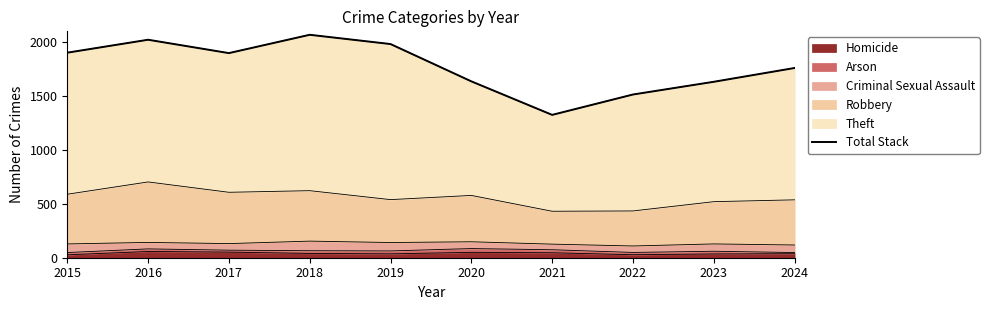

Reading right to left, list all the values displayed in this chart.

1760	1632	1514	1325	1636	1982	2068	1898	2022	1902